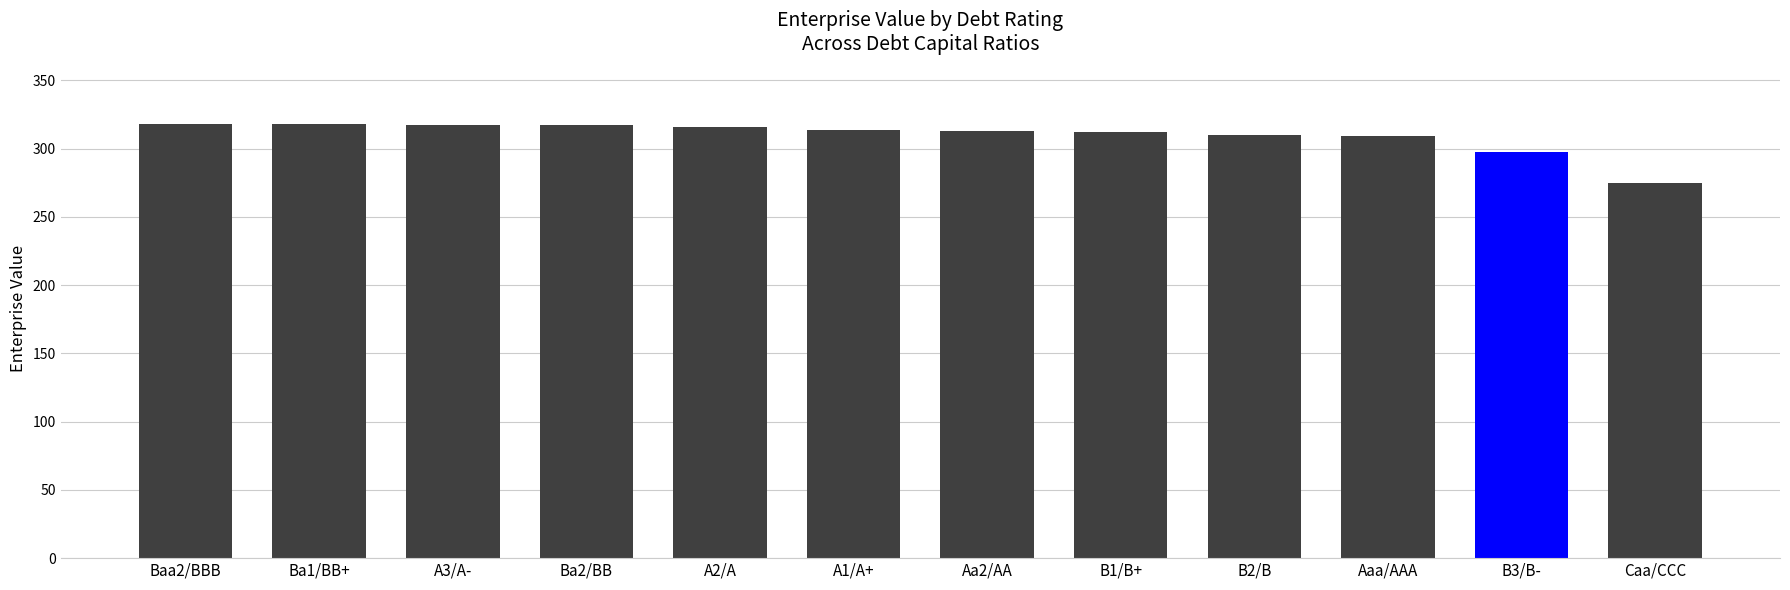

How many values exceed 313?

6